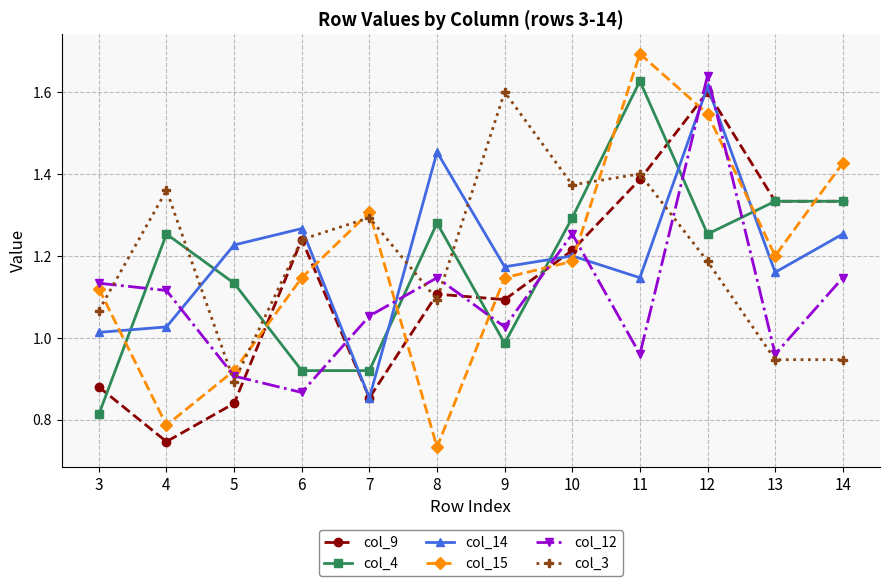

What is the spread (max minus min) of values at 6?

0.4